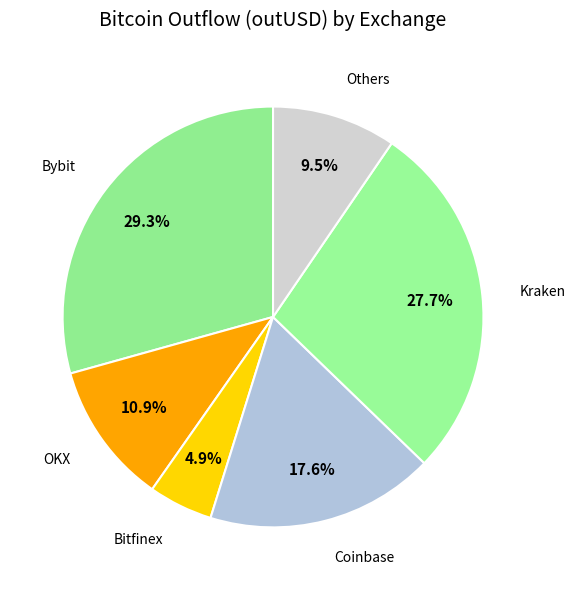

Is there a majority slice in this chart?

No